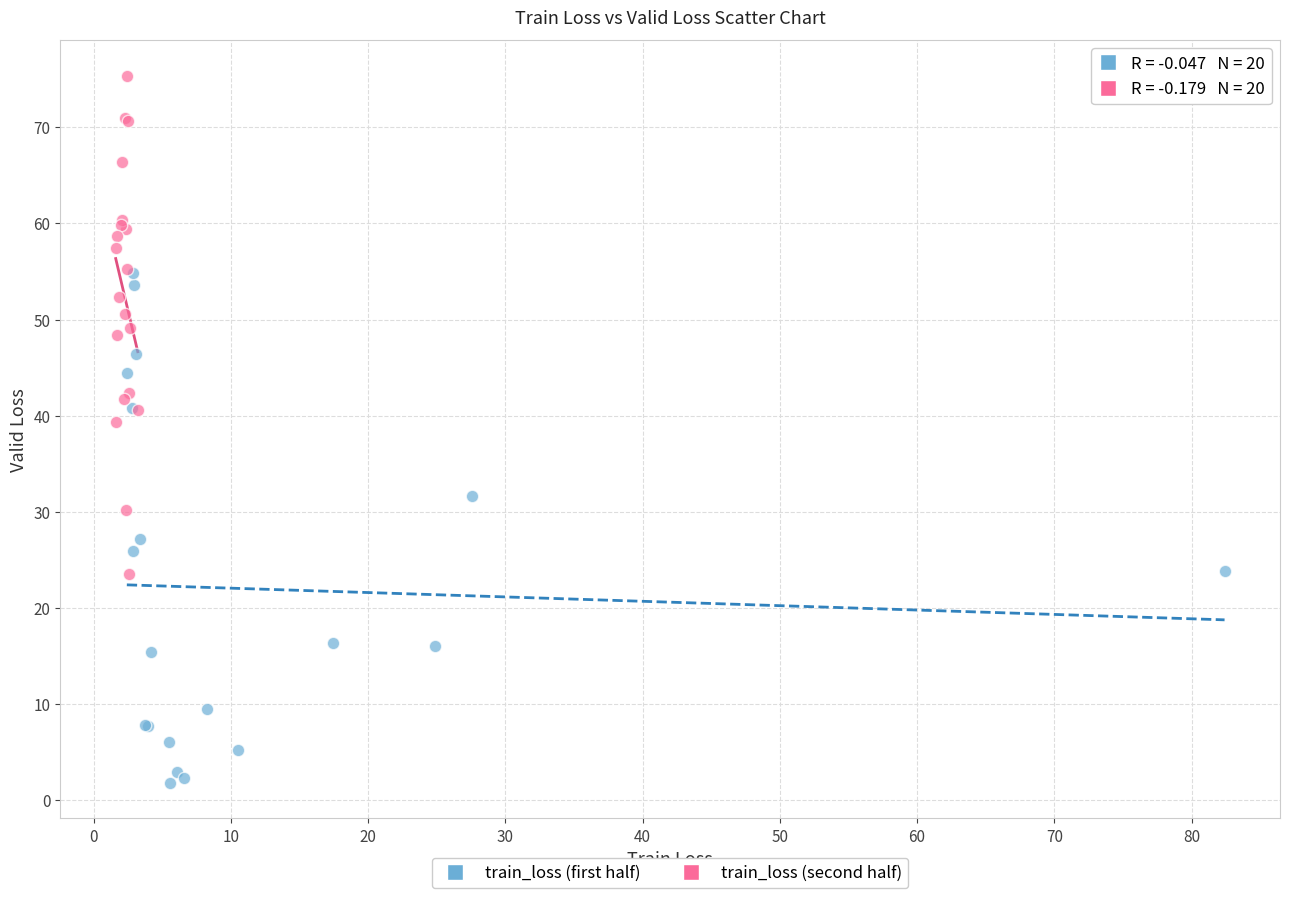

Which series contains the lowest Y value?

train_loss (first half)